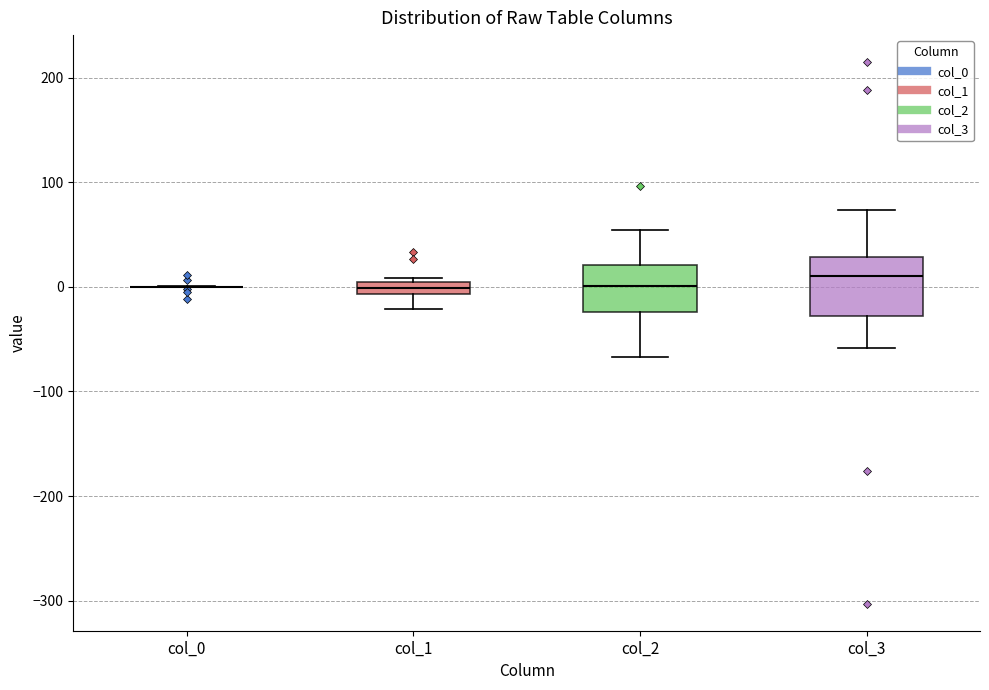

Which box is the tallest, from its lower edge to its upper edge?

col_3